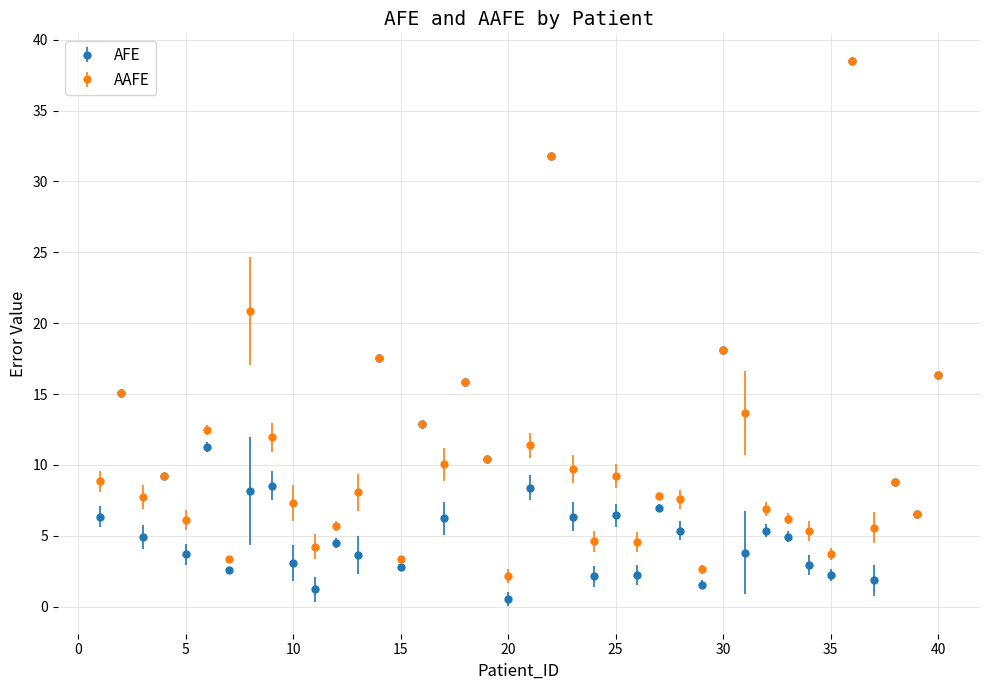

Which series has the largest total across all categories?

AAFE